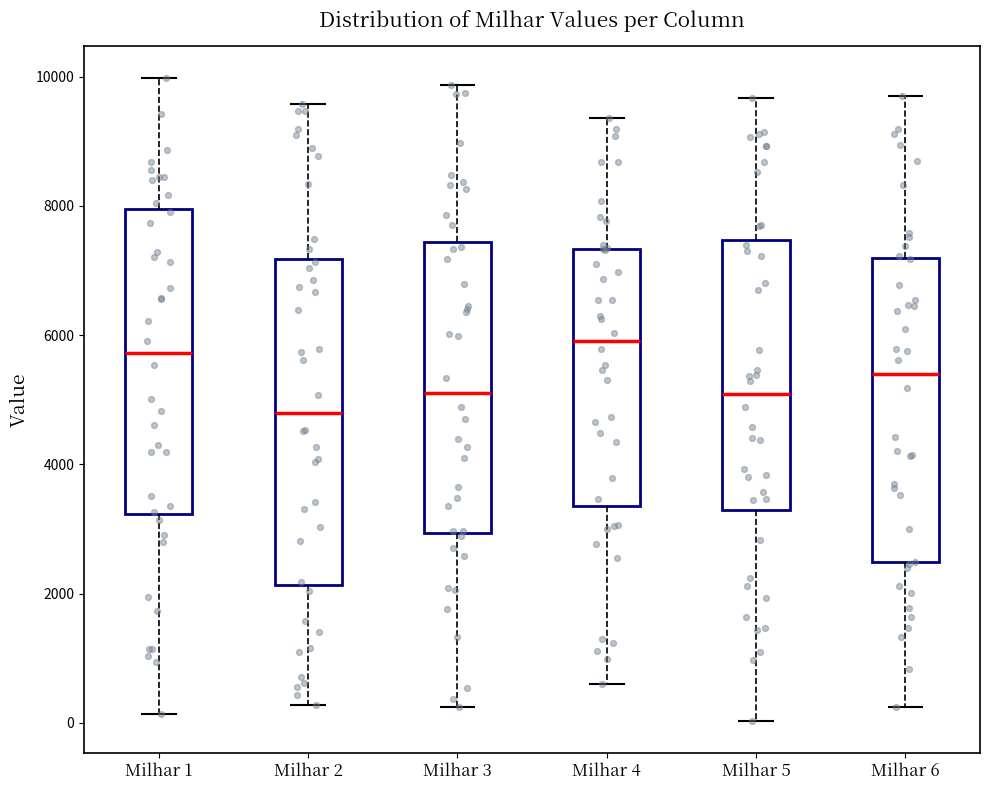

Reading left to right, transcribe this box plot: for each box, give where its median line is, the range the box spans, and where its two whiskers end, as read against the y-axis. The values are not printed on the chart, so give them approximately, as read against the axis.

Milhar 1: median 5800, box 3200 to 8000, whiskers 200 to 10000
Milhar 2: median 4800, box 2200 to 7200, whiskers 200 to 9600
Milhar 3: median 5200, box 3000 to 7400, whiskers 200 to 9800
Milhar 4: median 6000, box 3400 to 7400, whiskers 600 to 9400
Milhar 5: median 5000, box 3200 to 7400, whiskers 0 to 9600
Milhar 6: median 5400, box 2400 to 7200, whiskers 200 to 9800